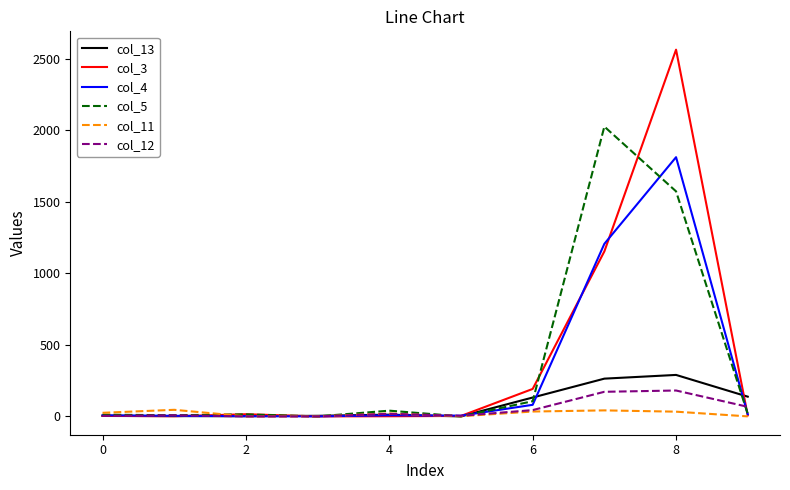

Which series has the largest range (max minus min)?

col_3